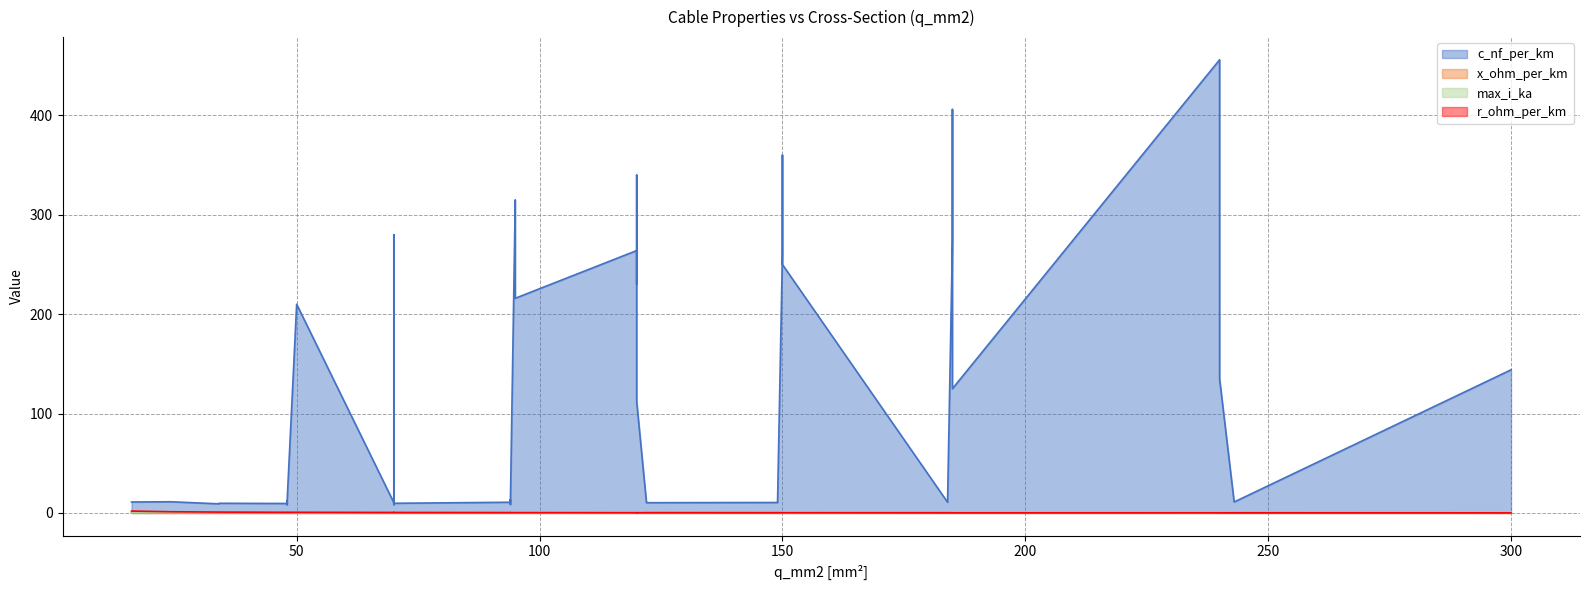

What is the average value of the max_i_ka series?

0.3